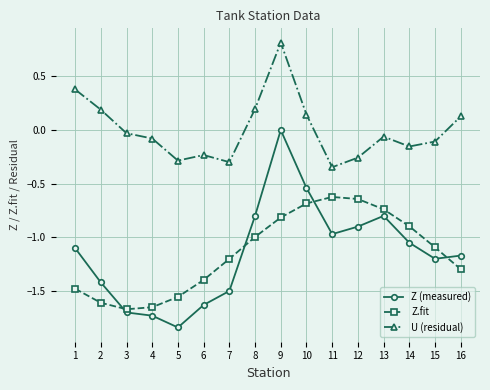

The Z.fit series shows -0.9 at 14. True or false?

True